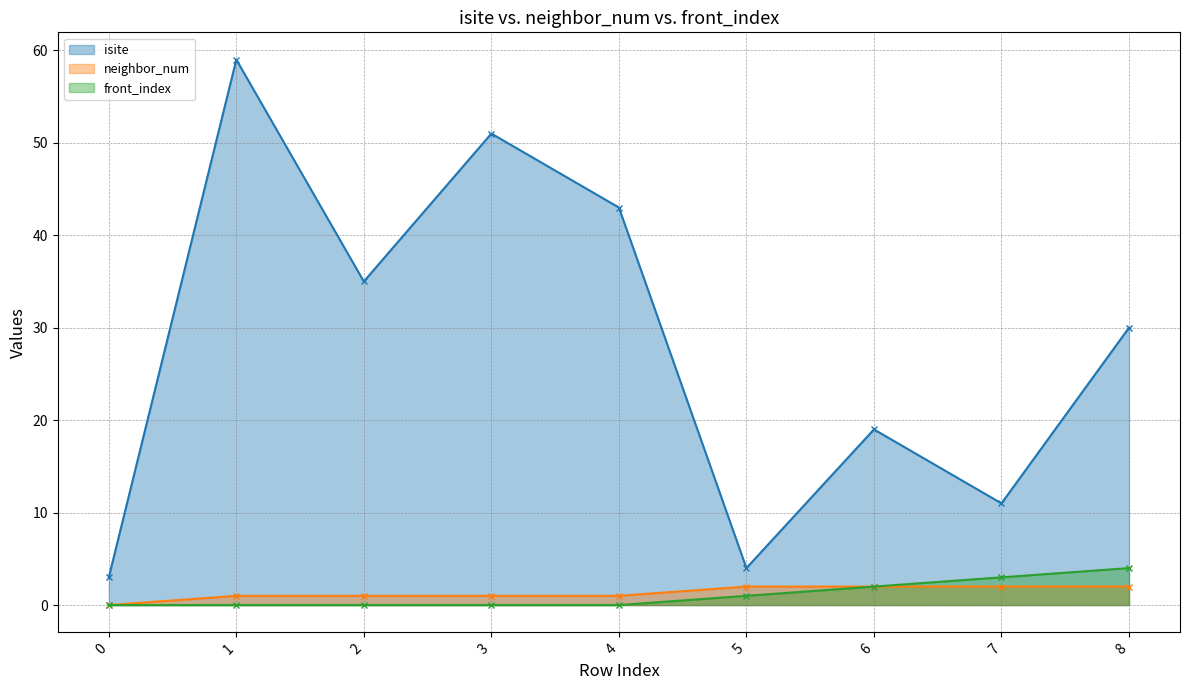

Which series has the largest total across all categories?

isite (line)